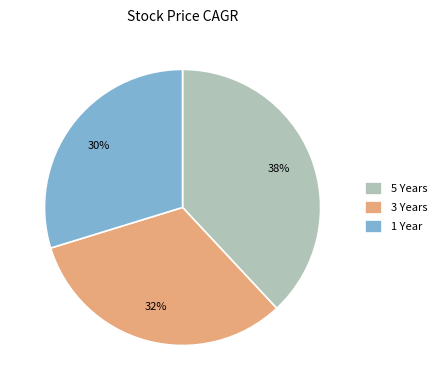

Combined, do 1 Year and 3 Years account for over 50%?

Yes